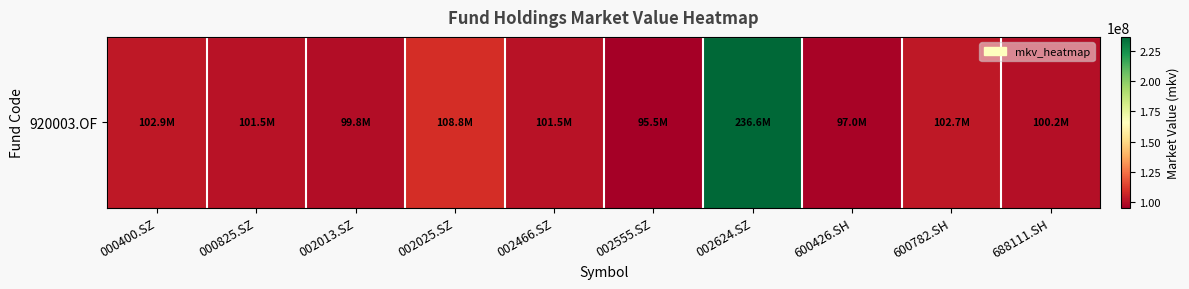

Where is the data nearest to the value 166054711?

002025.SZ